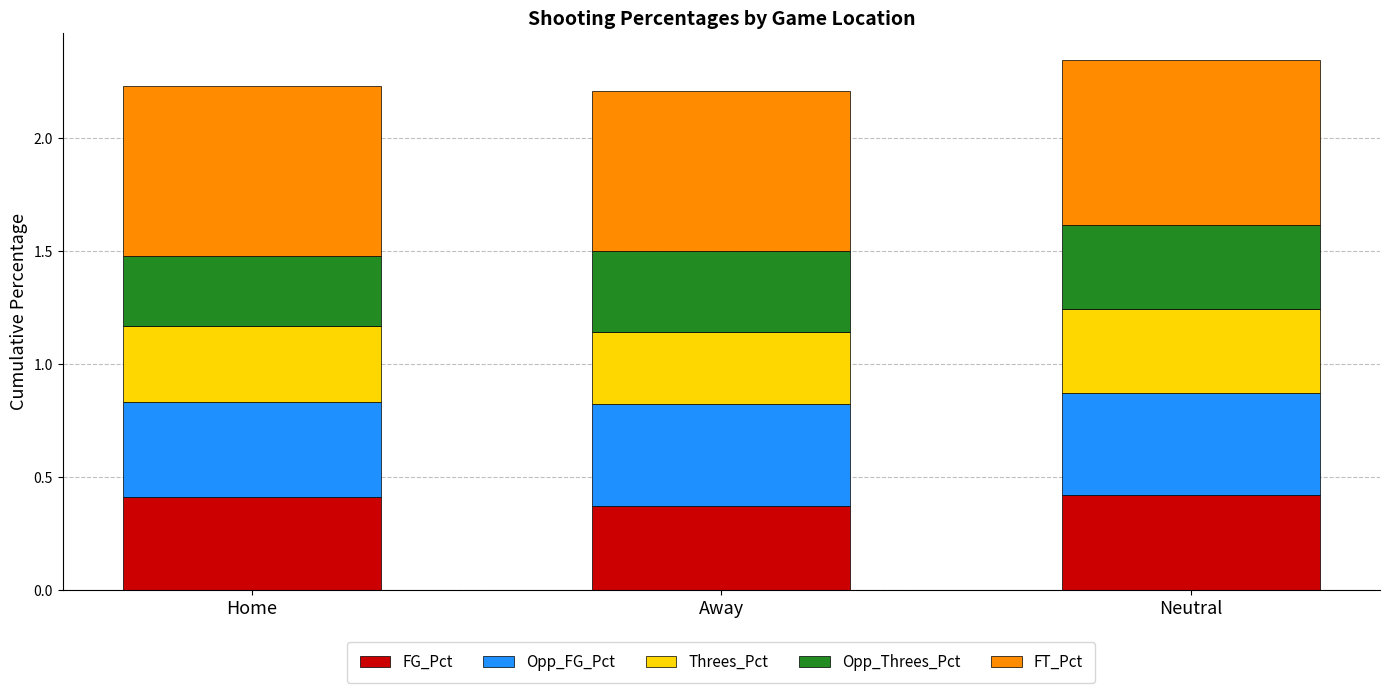

Is it true that FG_Pct equals 0.4 at Away?

True